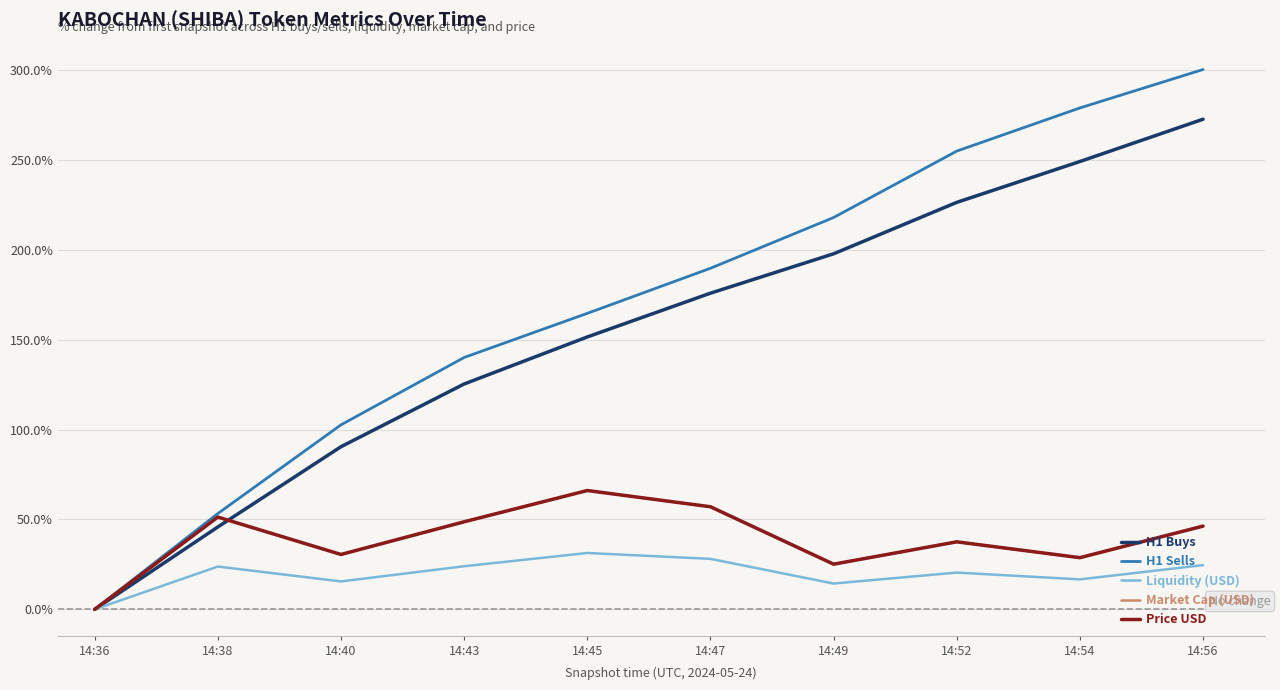

What is the approximate value of Price USD at 14:47?

57.1